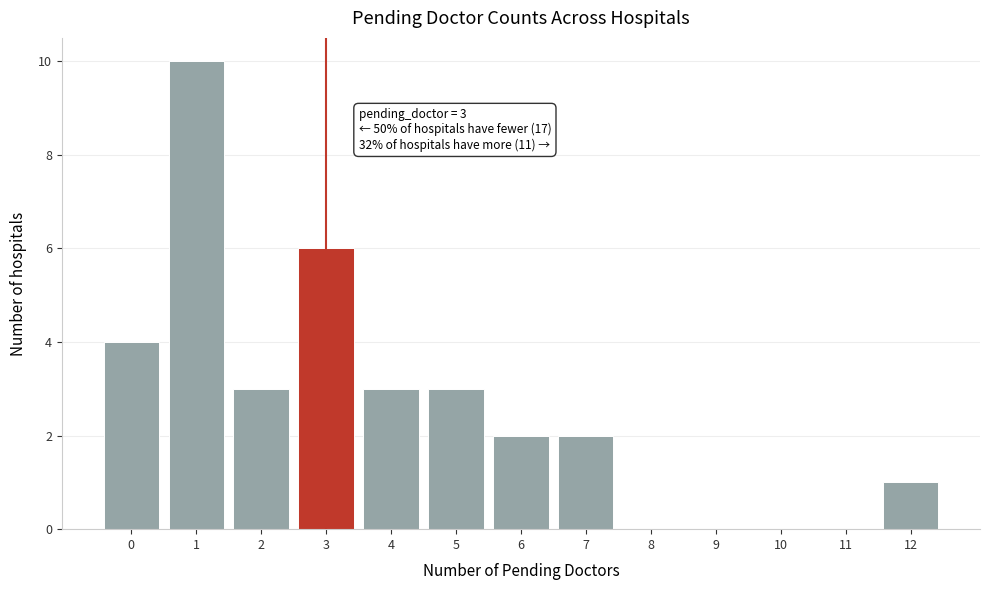

Which range on the x-axis has the tallest bar?

0.5 to 1.5